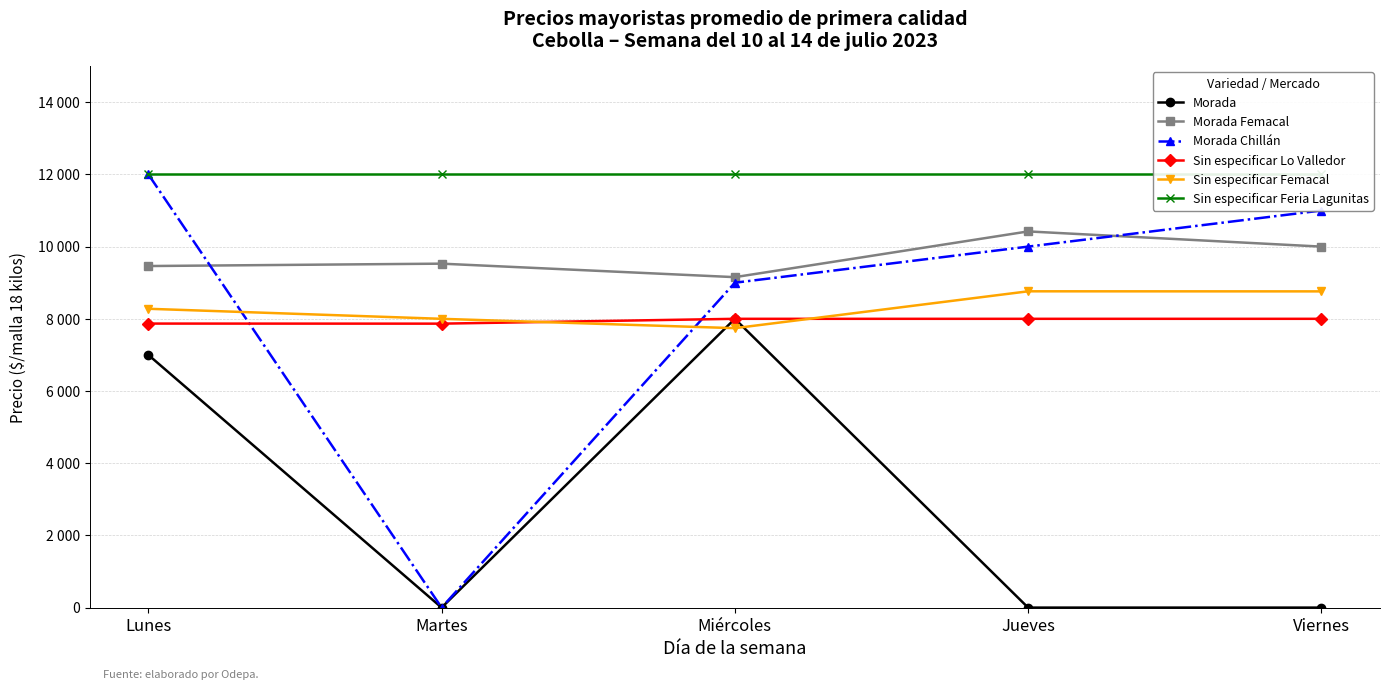

True or false: Sin especificar Feria Lagunitas and Sin especificar Lo Valledor cross at least once.

False